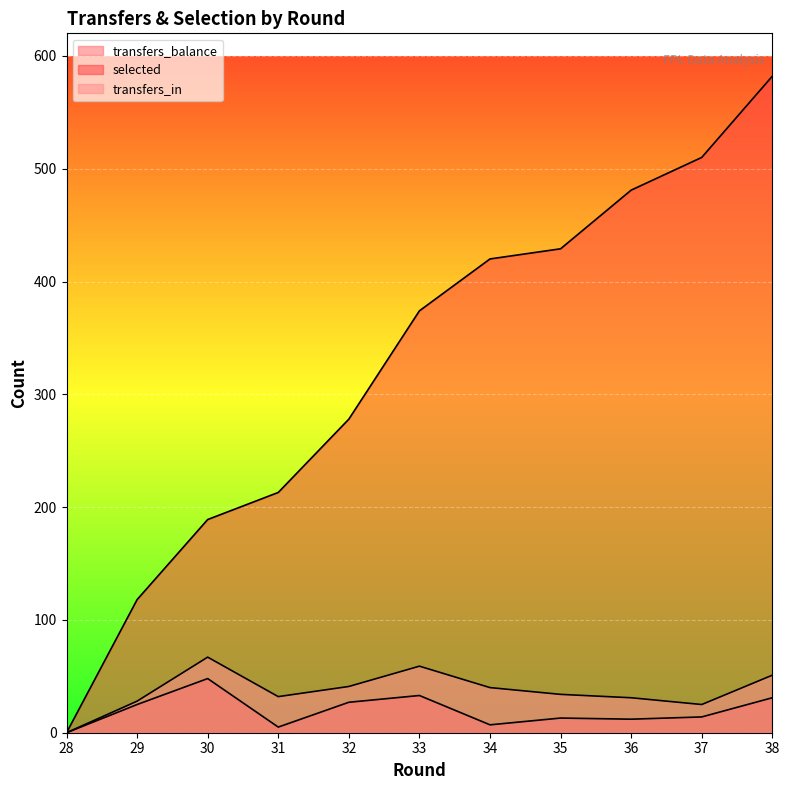

Where is transfers_balance nearest to the value 24?

29